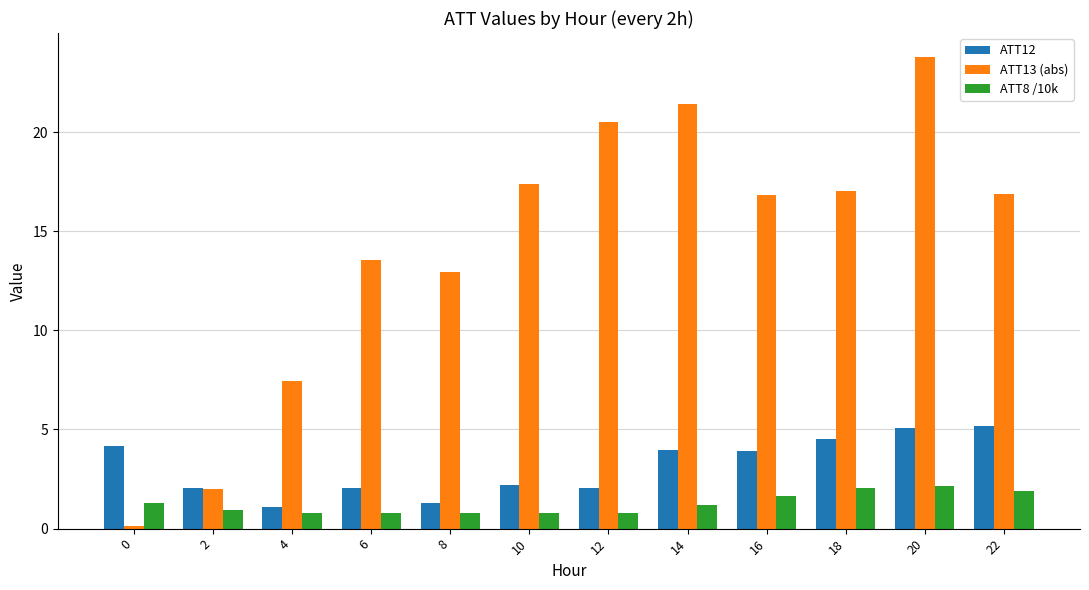

The value of ATT13 (abs) at 20 is 10.7. True or false?

False